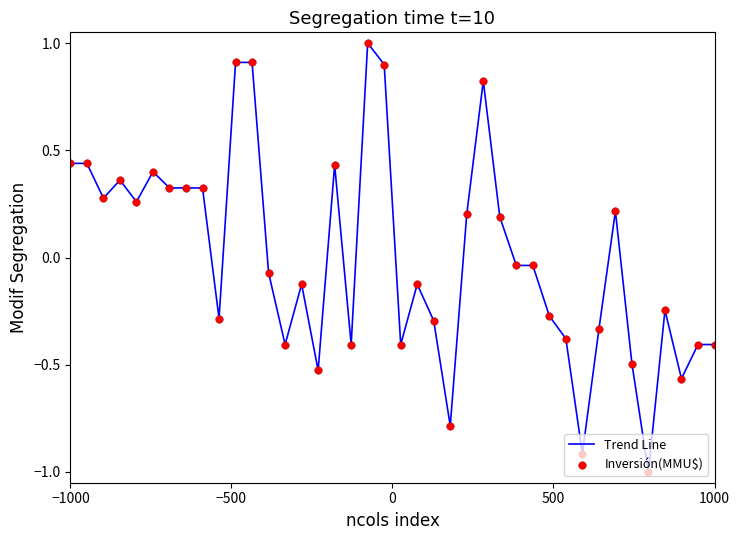

What is the maximum value shown in the chart?

1.0